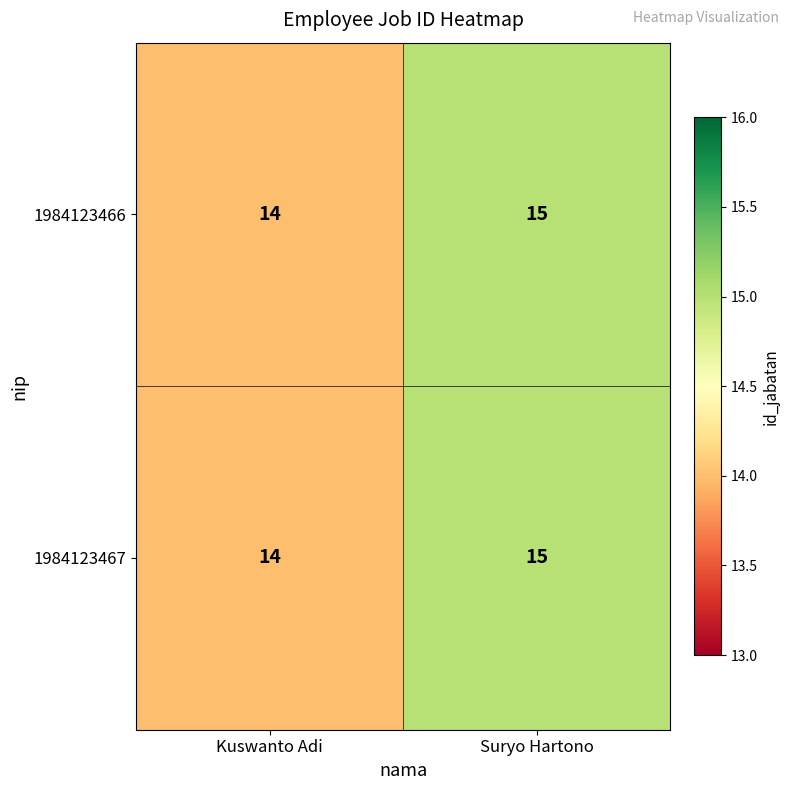

Count the number of data series in this chart.

2